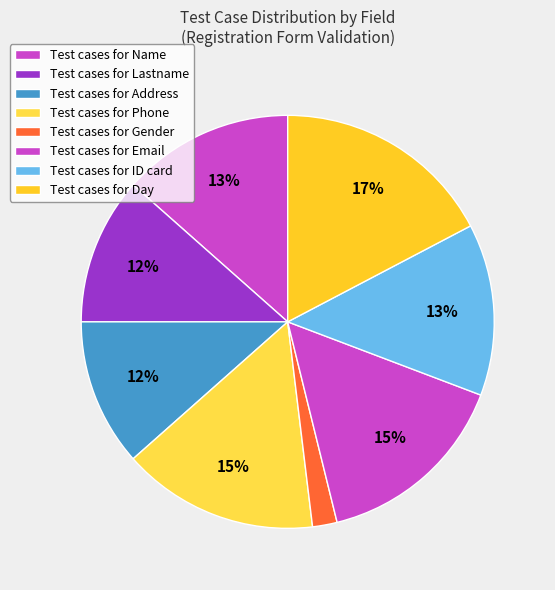

Which category has the biggest portion of the pie?

Day